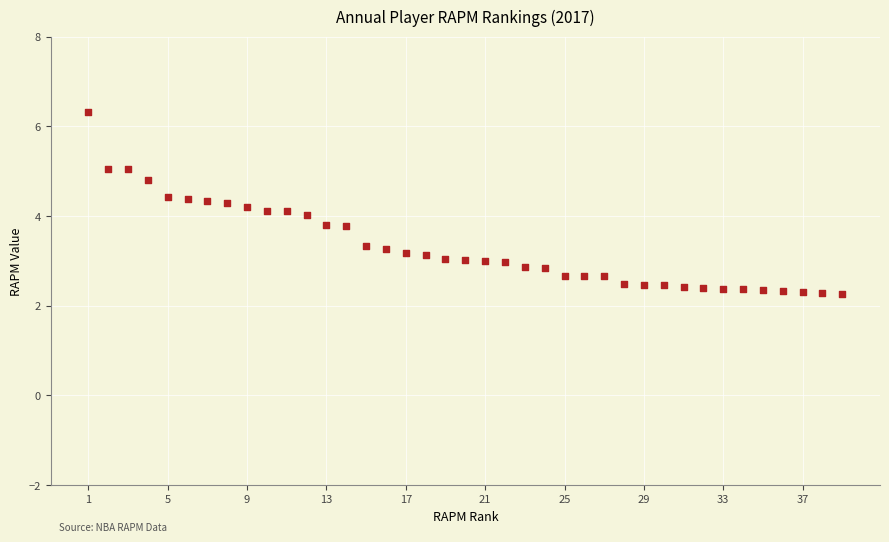

What is the range of X values (max minus min)?

38.0